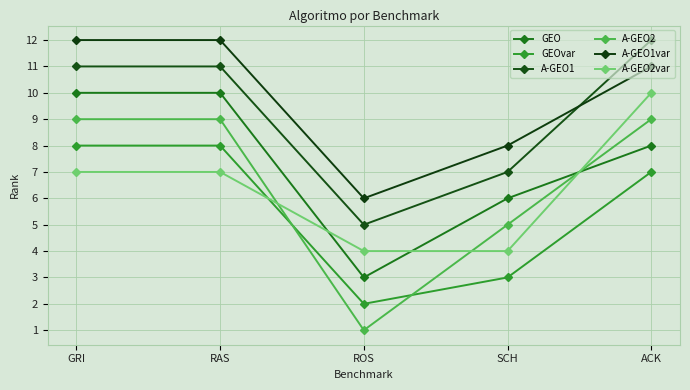

At which category is the sum across all series the highest?

GRI